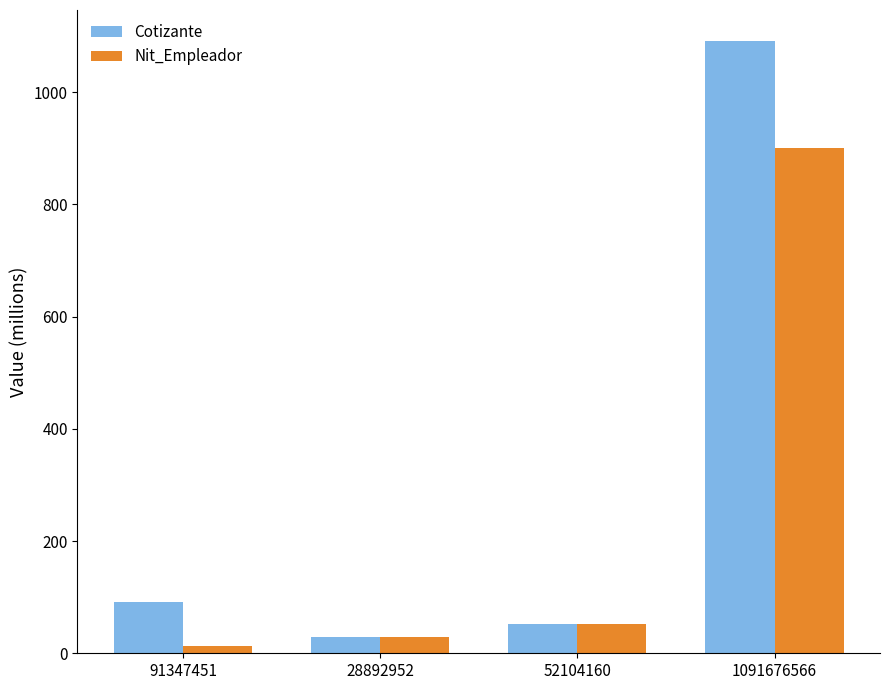

Does the chart contain stacked bars?

No